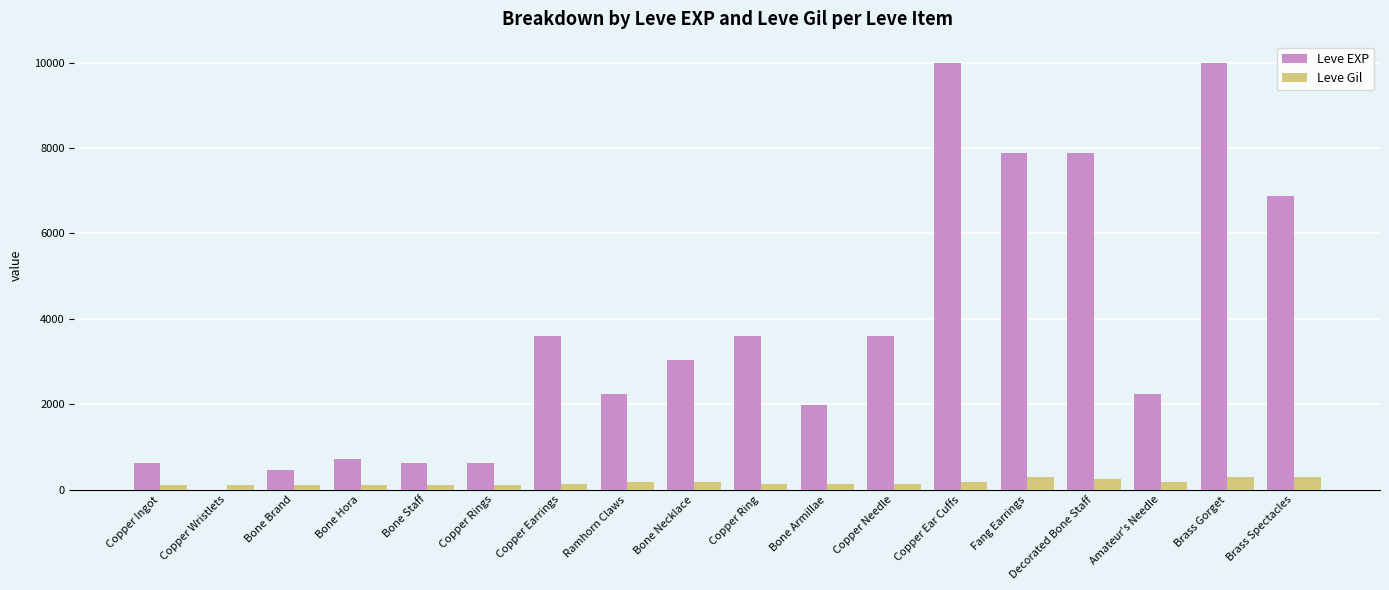

What is the greatest value displayed?

9990